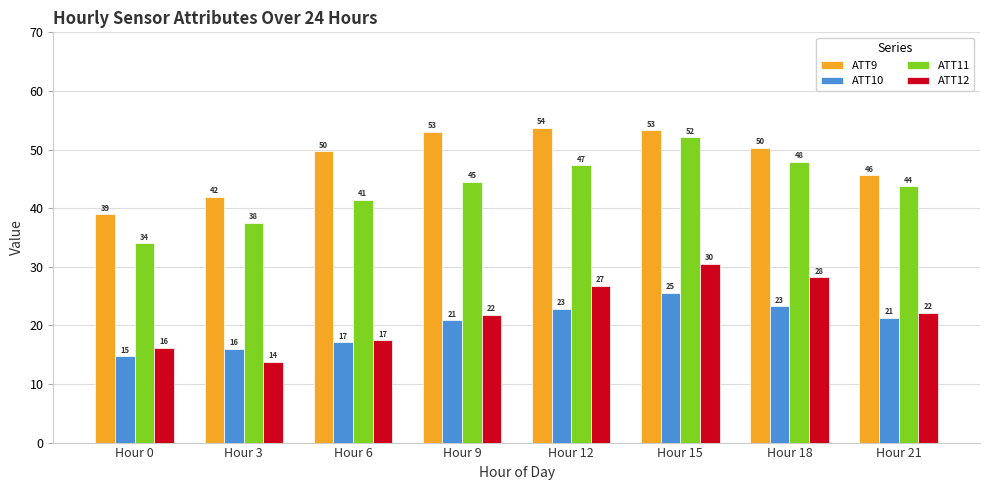

Does the chart contain stacked bars?

No